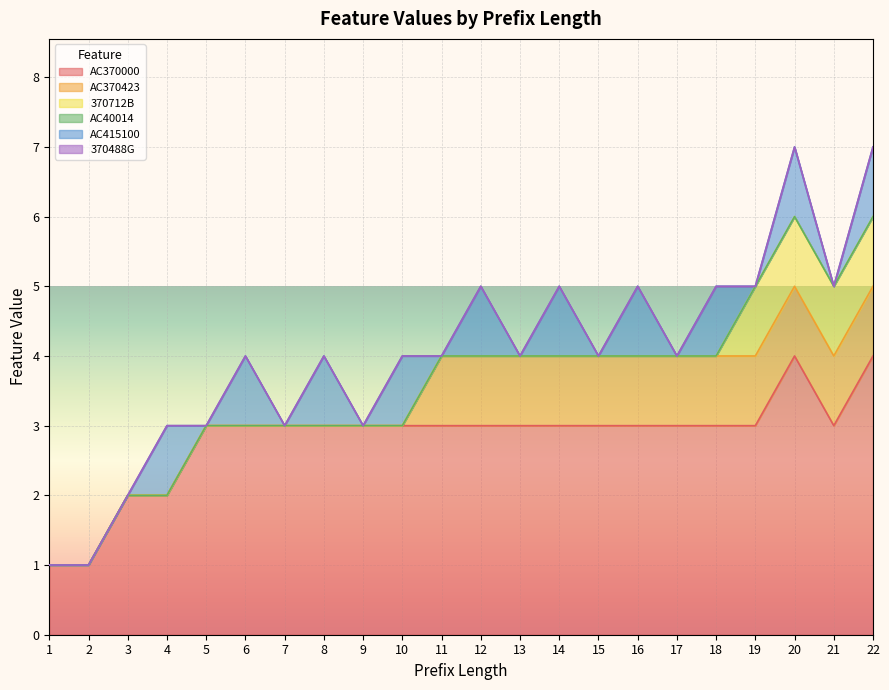

Is the value of AC370423 at 6 greater than the value of 370712B at 19?

No